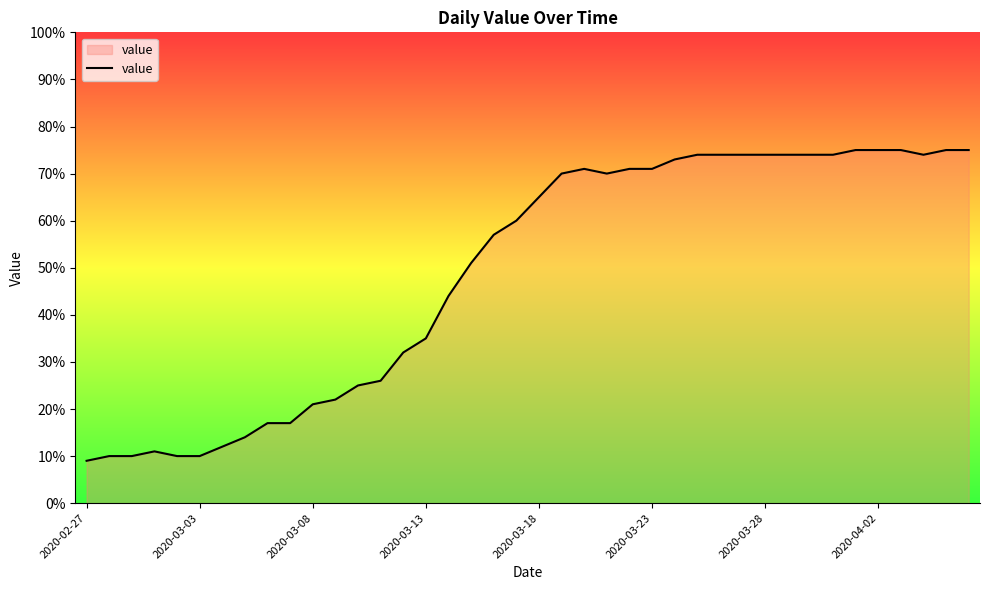

What is the minimum value shown in the chart?

9